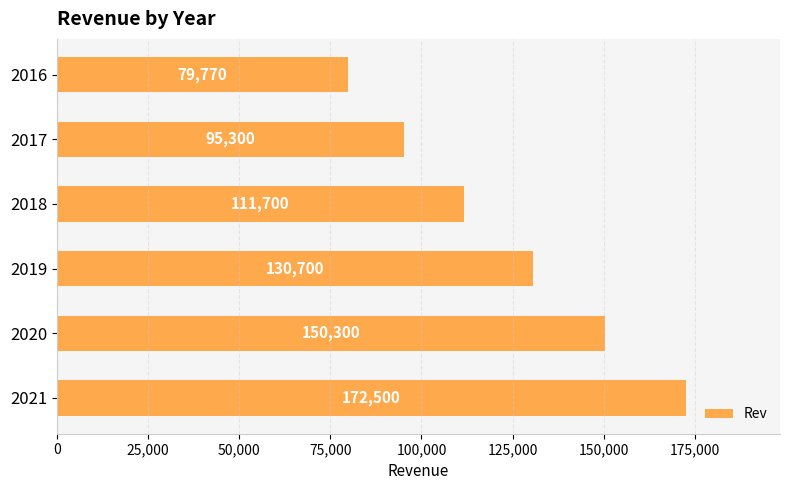

Where is the data nearest to the value 126135?

2019